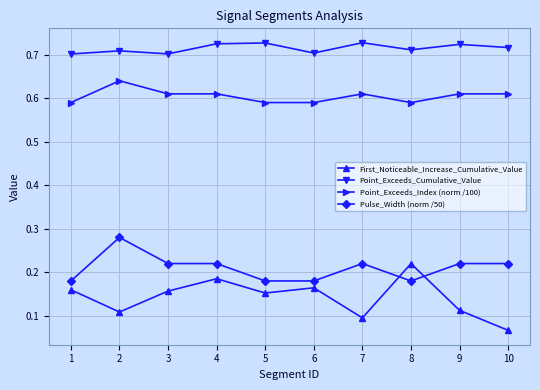

True or false: Point_Exceeds_Index (norm /100) has more than 1 points higher than both neighbors.

True